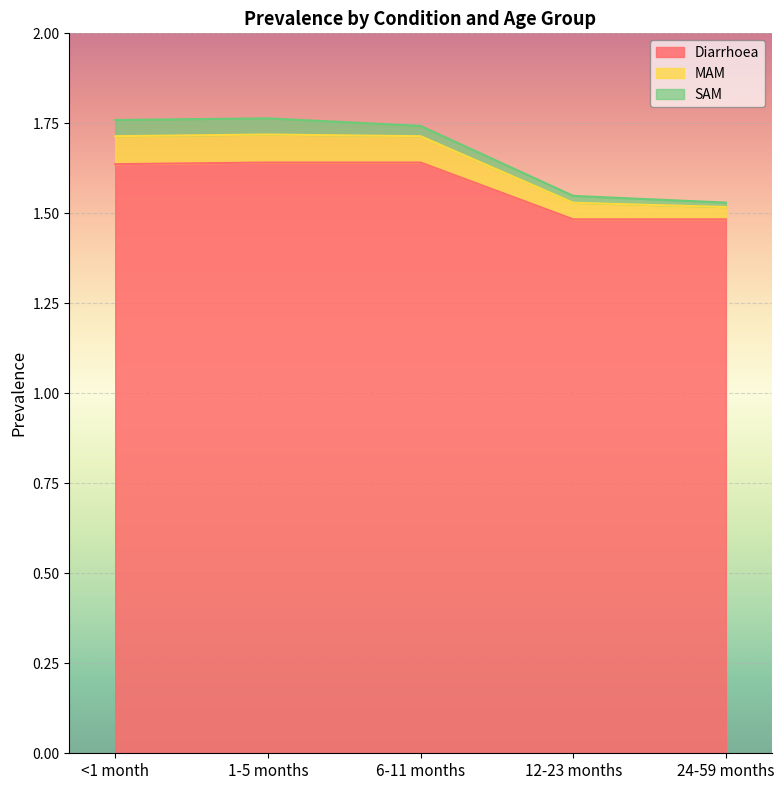

Which category has the highest value across all series?

1-5 months